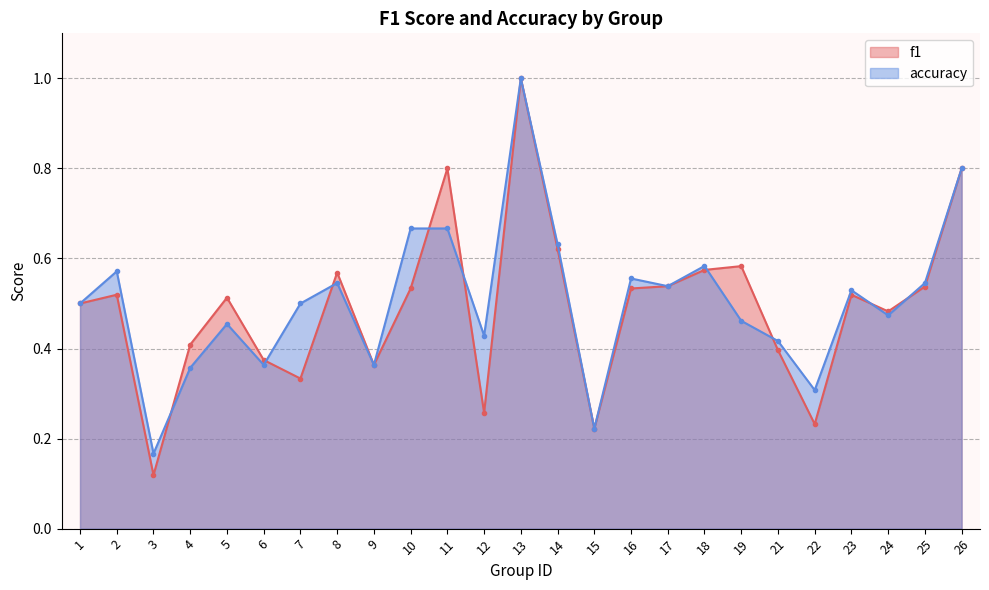

Reading left to right, transcribe all the data shown in this chart.

f1: 0.5	0.5	0.1	0.4	0.5	0.4	0.3	0.6	0.4	0.5	0.8	0.3	1.0	0.6	0.2	0.5	0.5	0.6	0.6	0.4	0.2	0.5	0.5	0.5	0.8
accuracy: 0.5	0.6	0.2	0.4	0.5	0.4	0.5	0.5	0.4	0.7	0.7	0.4	1.0	0.6	0.2	0.6	0.5	0.6	0.5	0.4	0.3	0.5	0.5	0.5	0.8